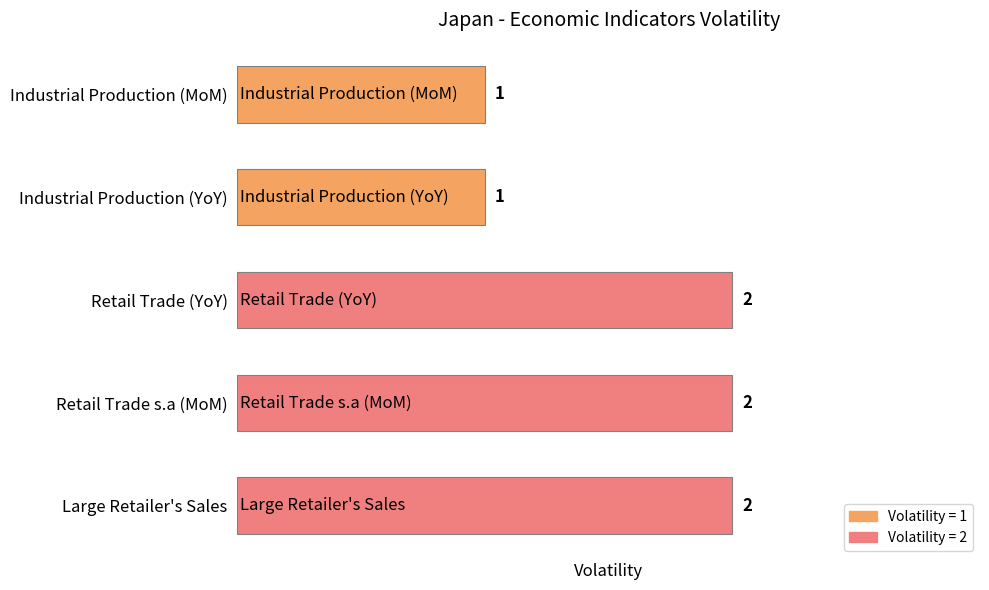

What is the sum of all values?

8